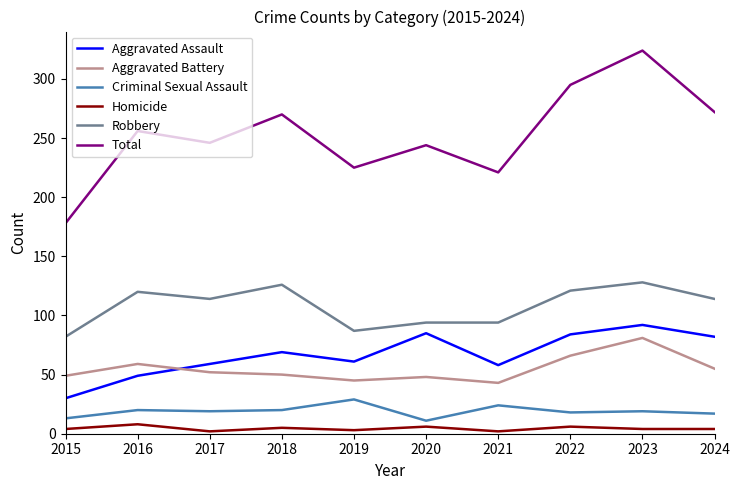

What is the difference between the Total values at 2022 and 2023?

29